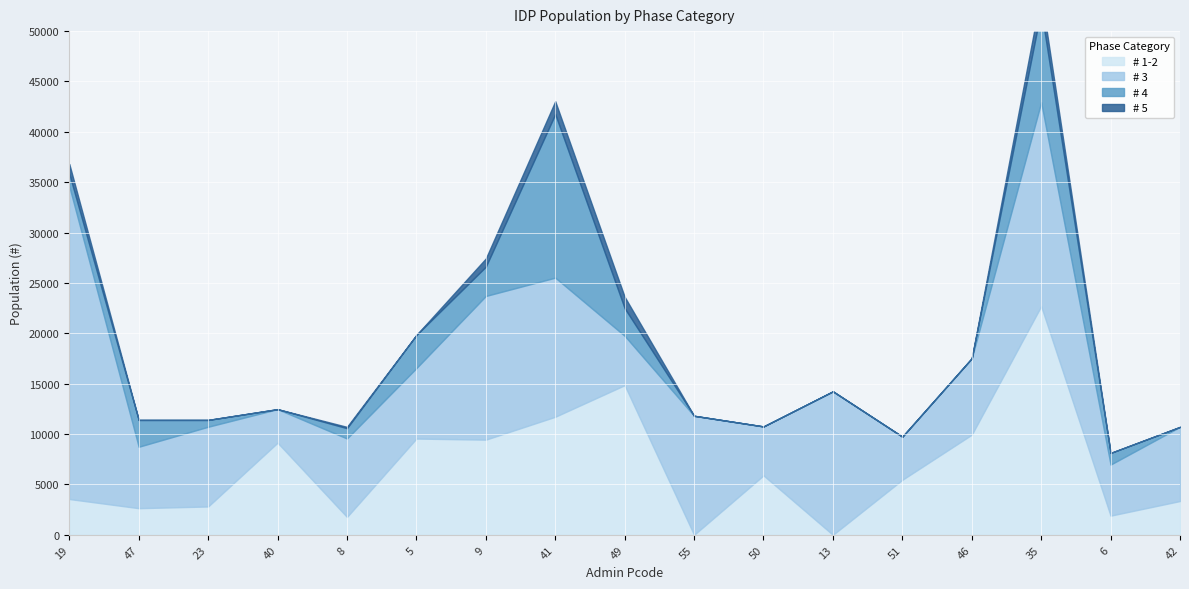

What is the difference between the highest and lowest values at 9?

13447.9